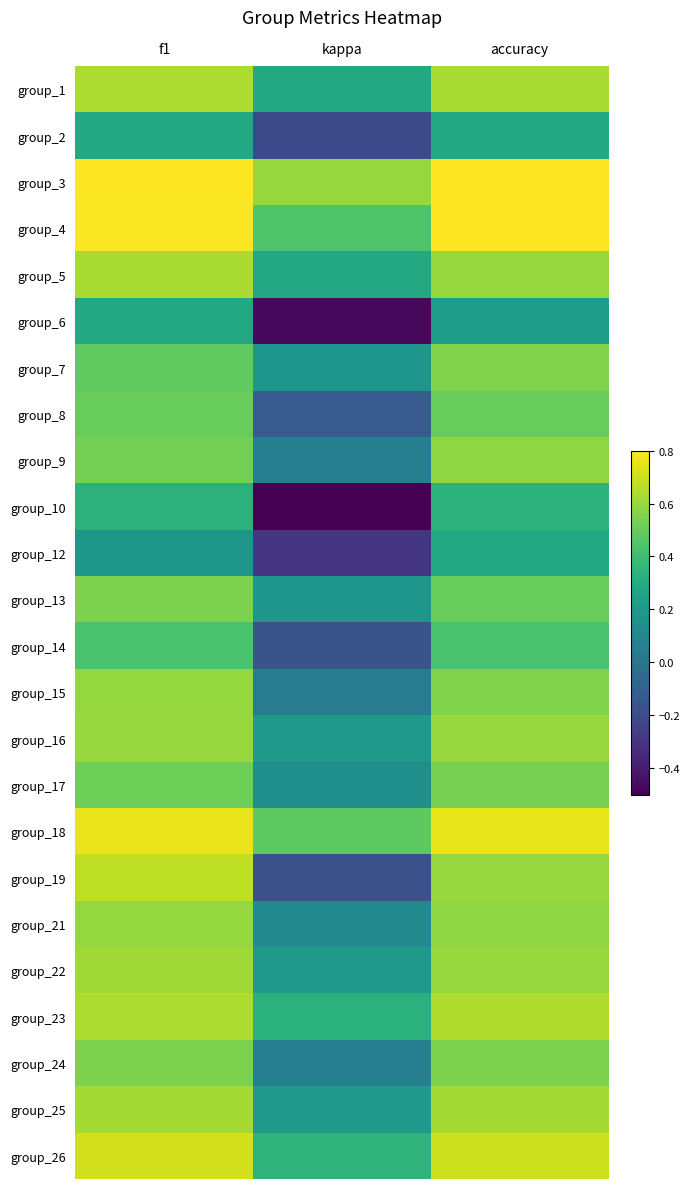

At how many categories does at least one series exceed 0?

3